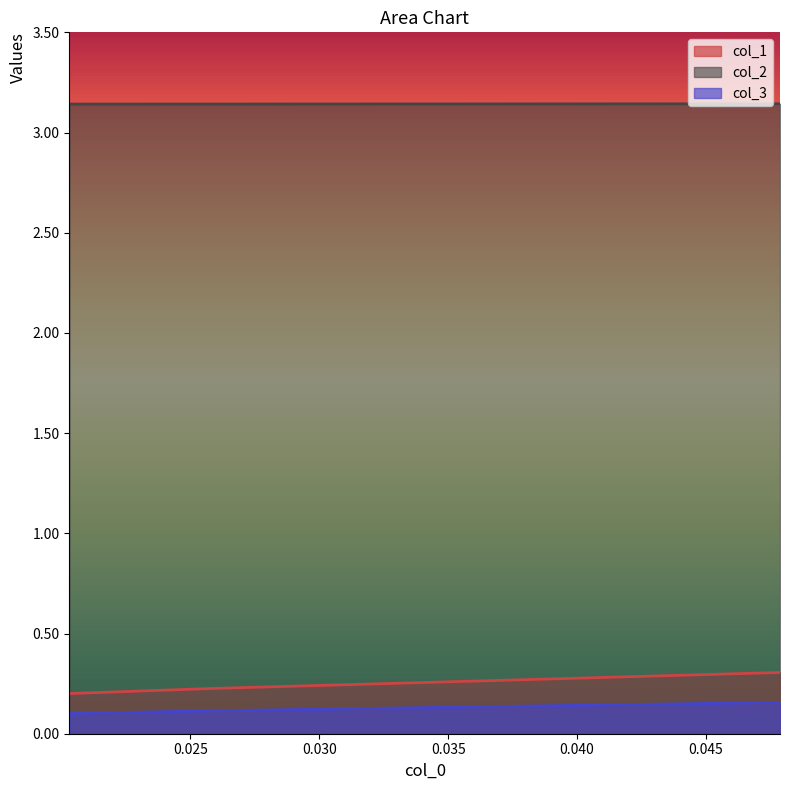

Between 0.047872340425532345 and 0.02030456852791873, which series saw the biggest shift?

col_1